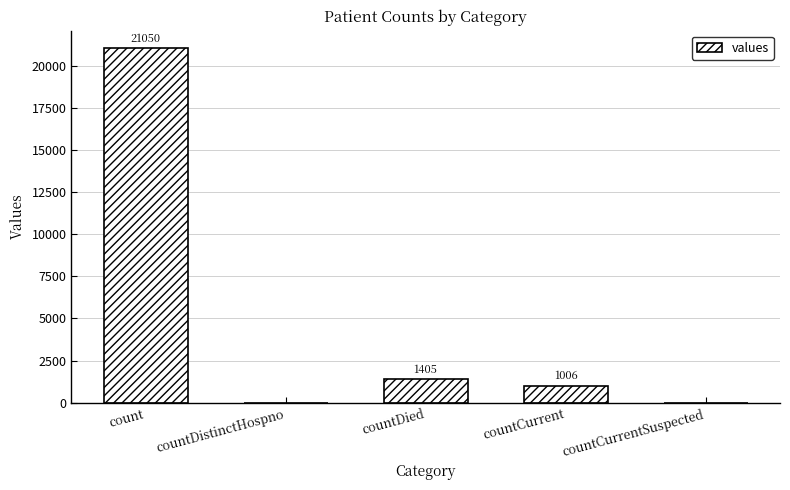

True or false: the data shows 21050 at count.

True